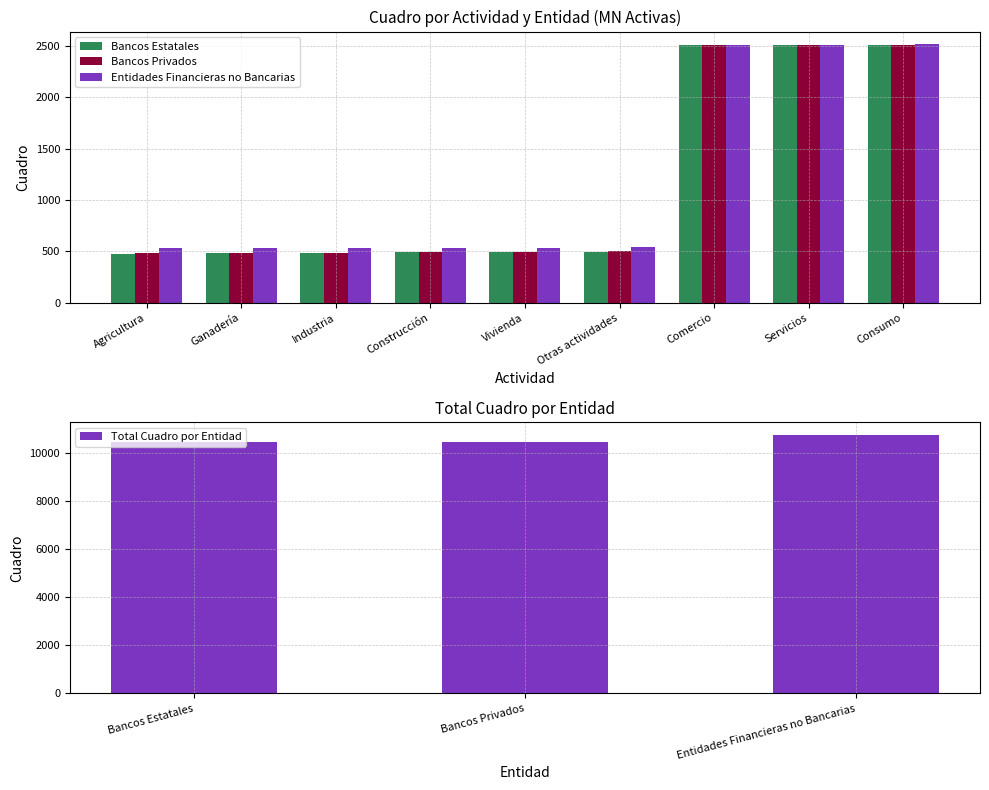

Between Vivienda and Industria, which is larger?

Vivienda